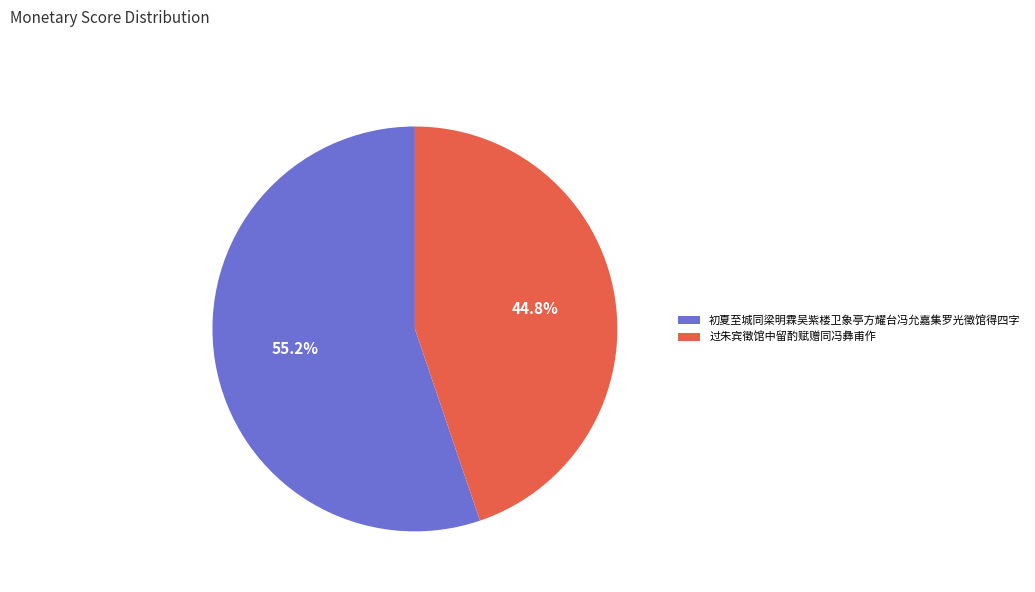

What percentage is the 过朱宾徵馆中留酌赋赠同冯彝甫作 slice, to the nearest percent?

45%